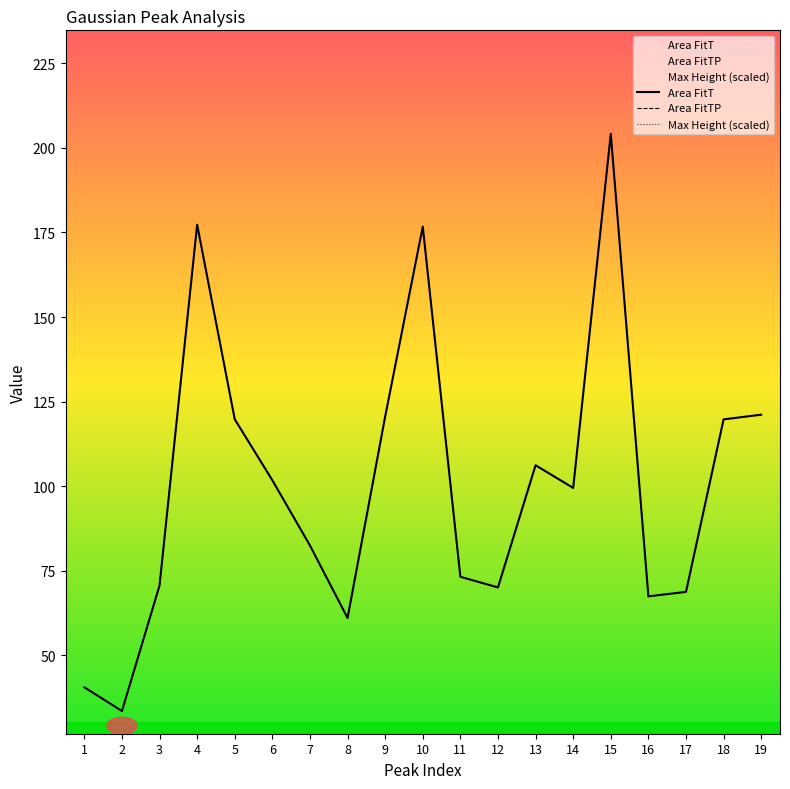

How many distinct data groups are displayed?

3